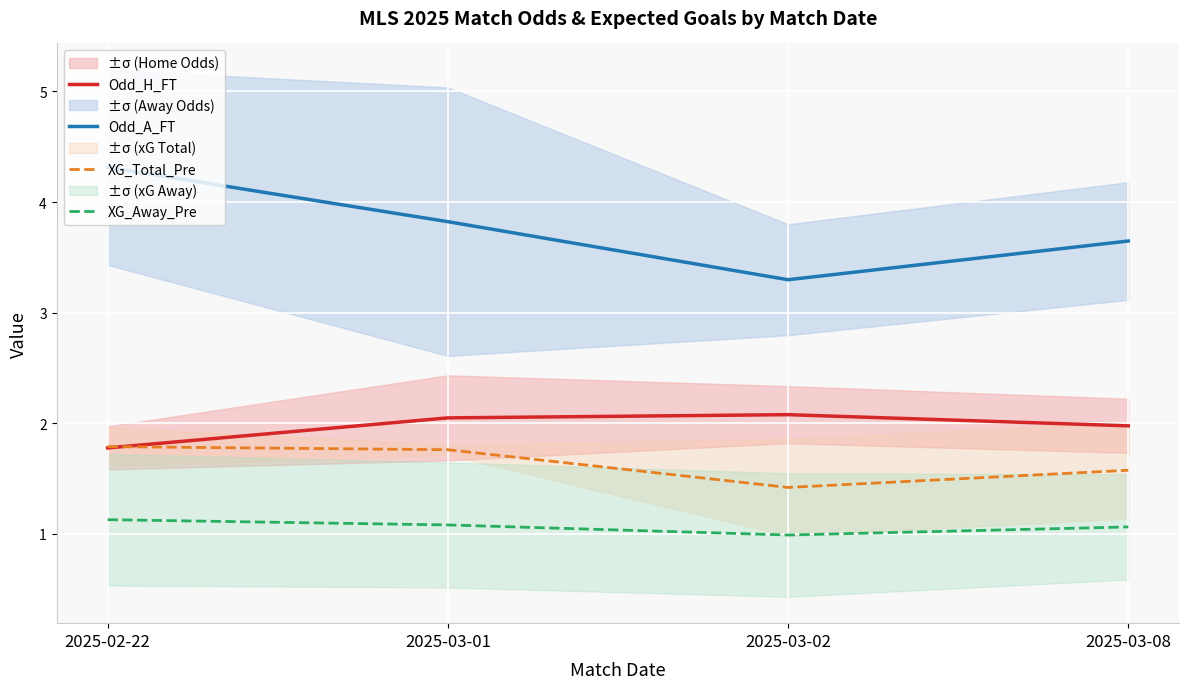

Which series has the largest total across all categories?

Odd_A_FT